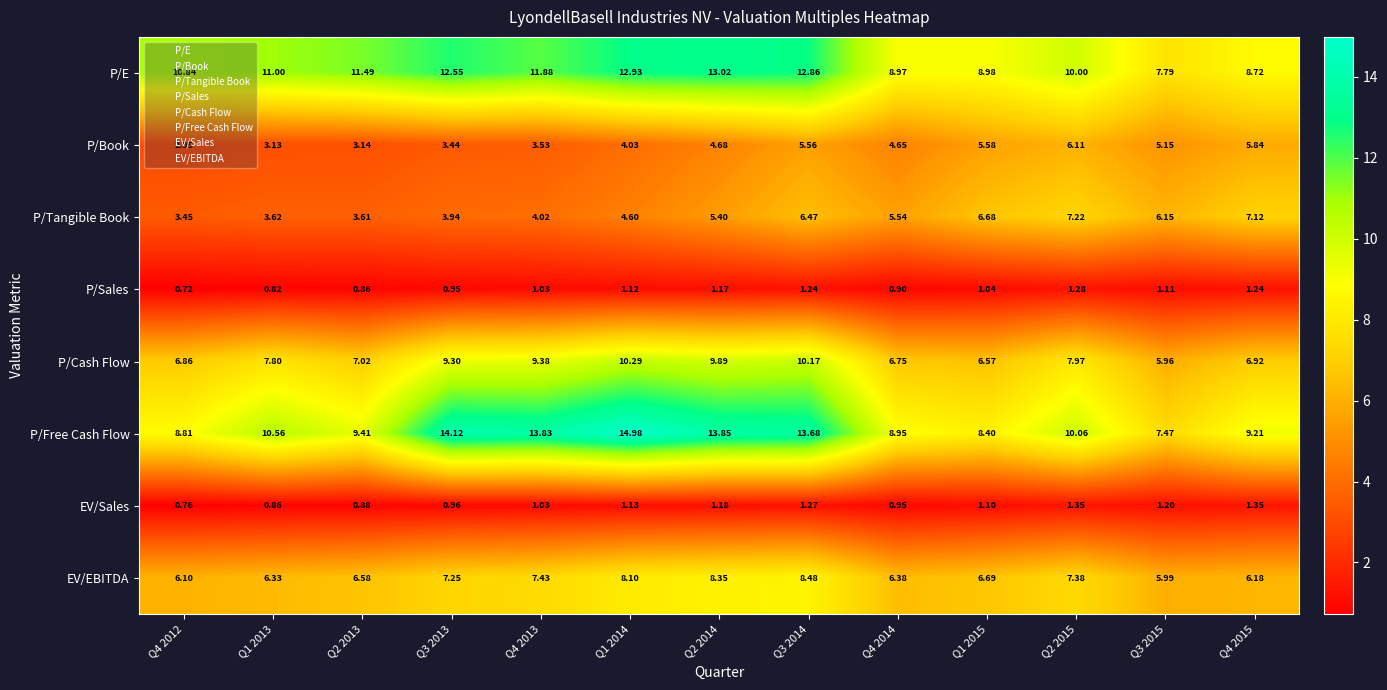

At Q3 2013, list the series in order from smallest to largest.

P/Sales, EV/Sales, P/Book, P/Tangible Book, EV/EBITDA, P/Cash Flow, P/E, P/Free Cash Flow